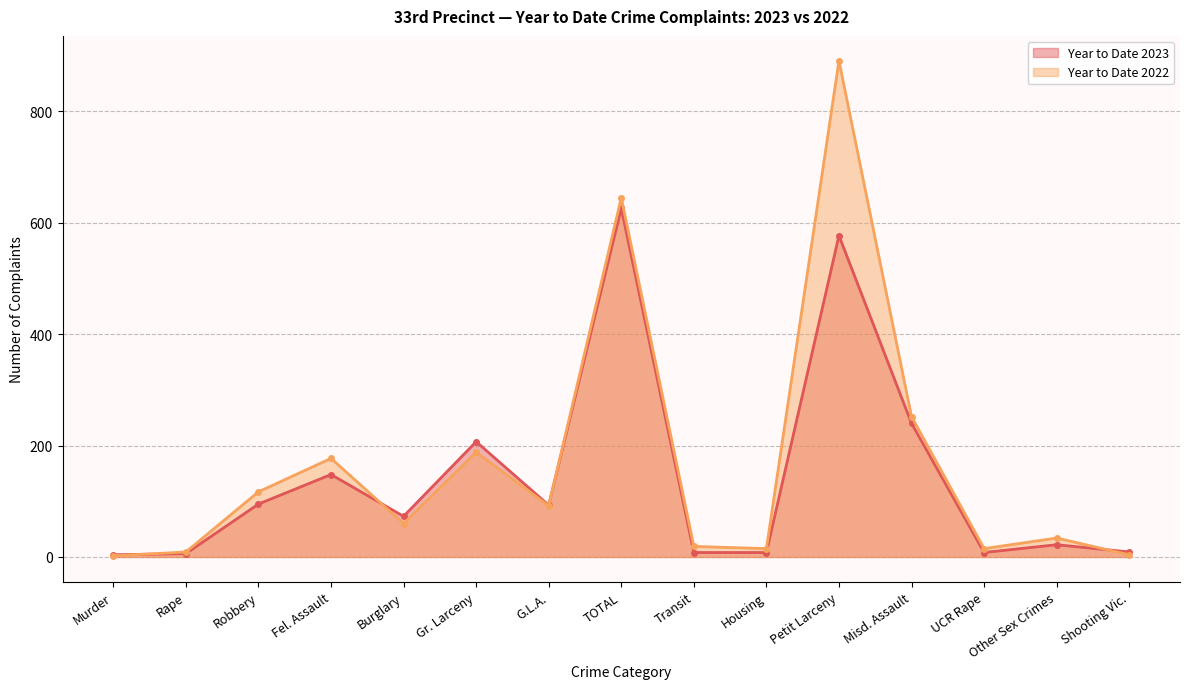

Does the chart have visible grid lines?

Yes